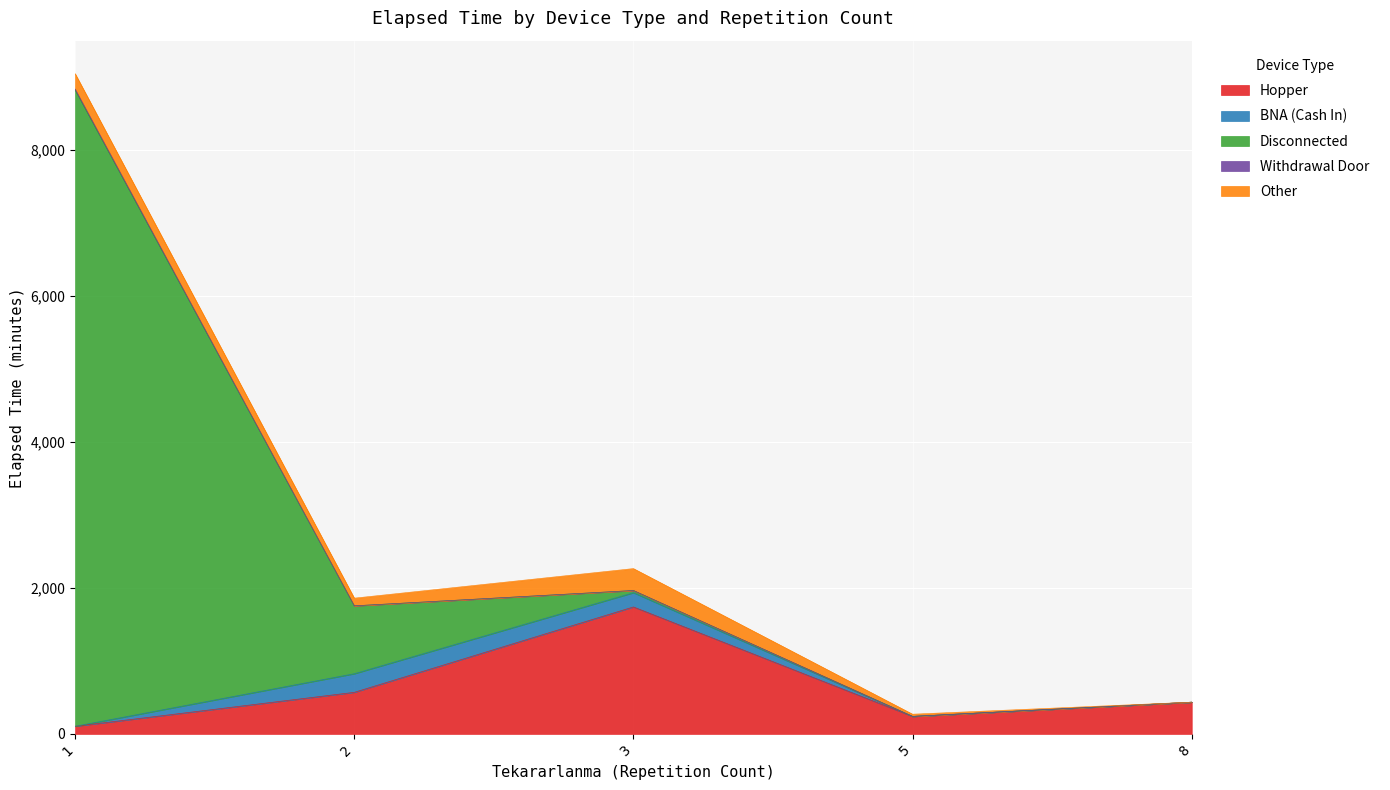

True or false: Other has a value of 210 at 1.

True